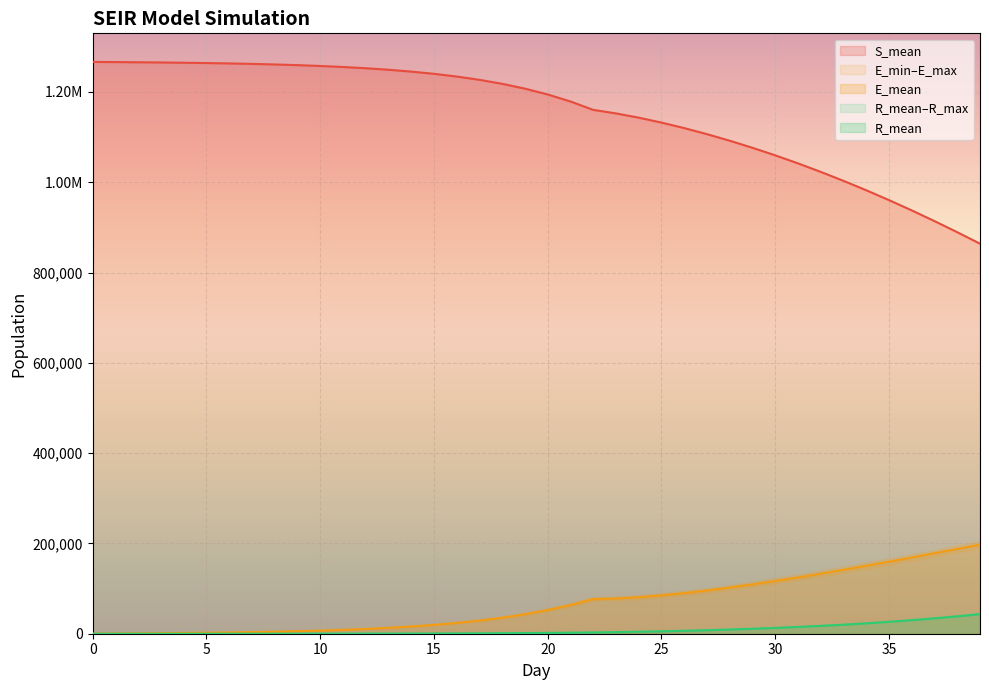

True or false: E_mean has more than 1 interior local peaks.

False